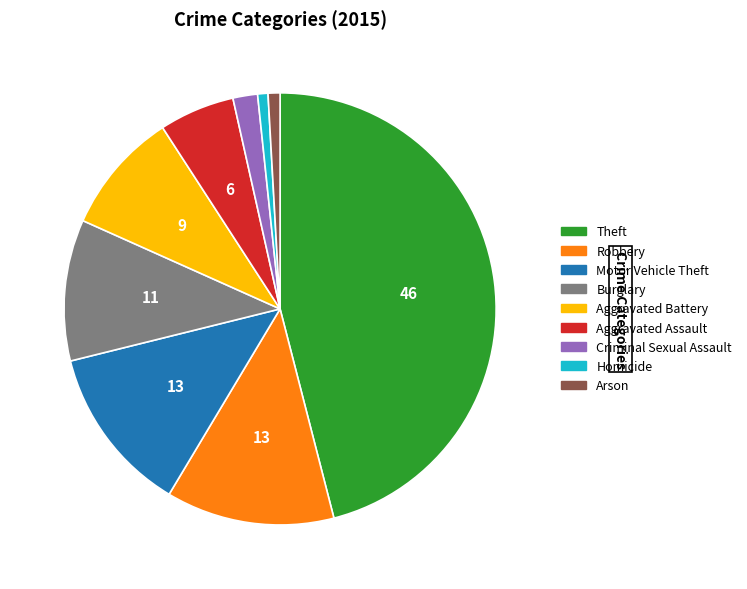

Does any single category account for the majority?

No